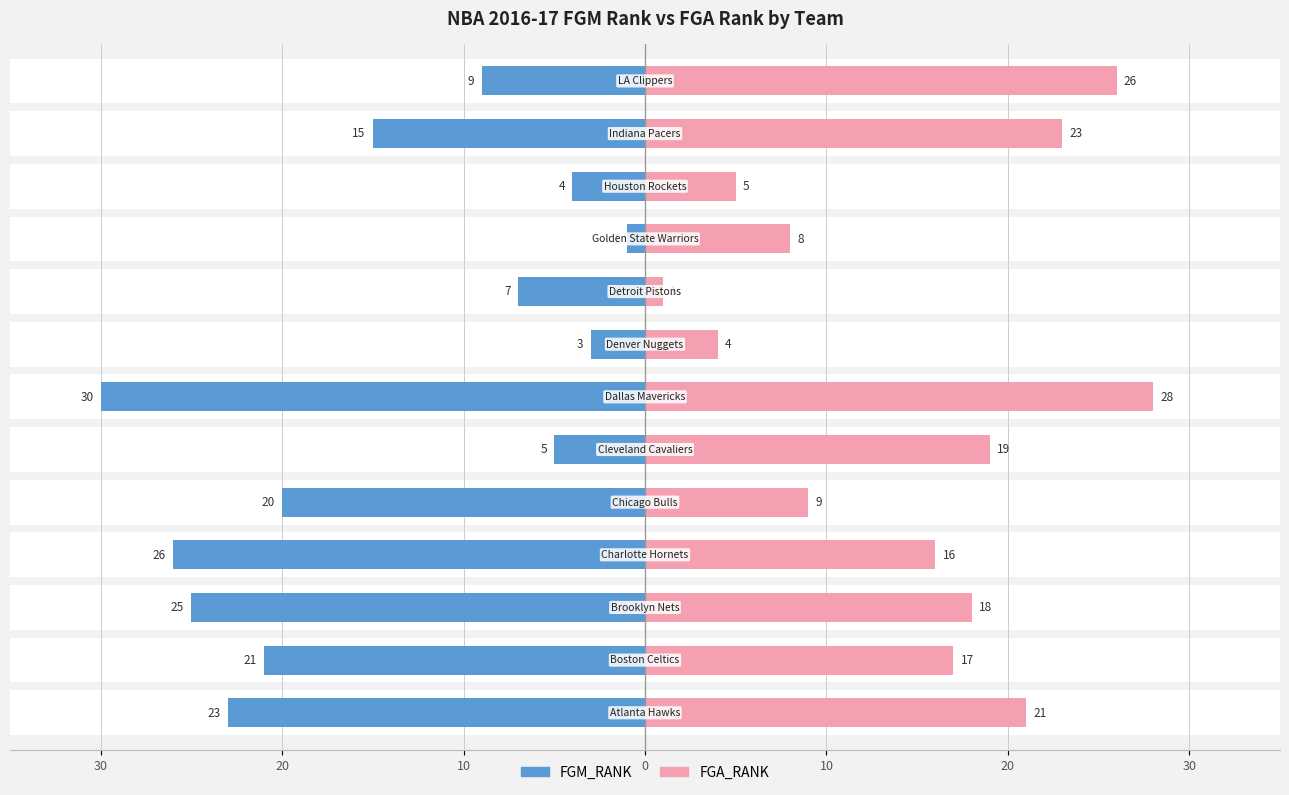

Reading right to left, list all the values displayed in this chart.

FGM_RANK: -9	-15	-4	-1	-7	-3	-30	-5	-20	-26	-25	-21	-23
FGA_RANK: 26	23	5	8	1	4	28	19	9	16	18	17	21